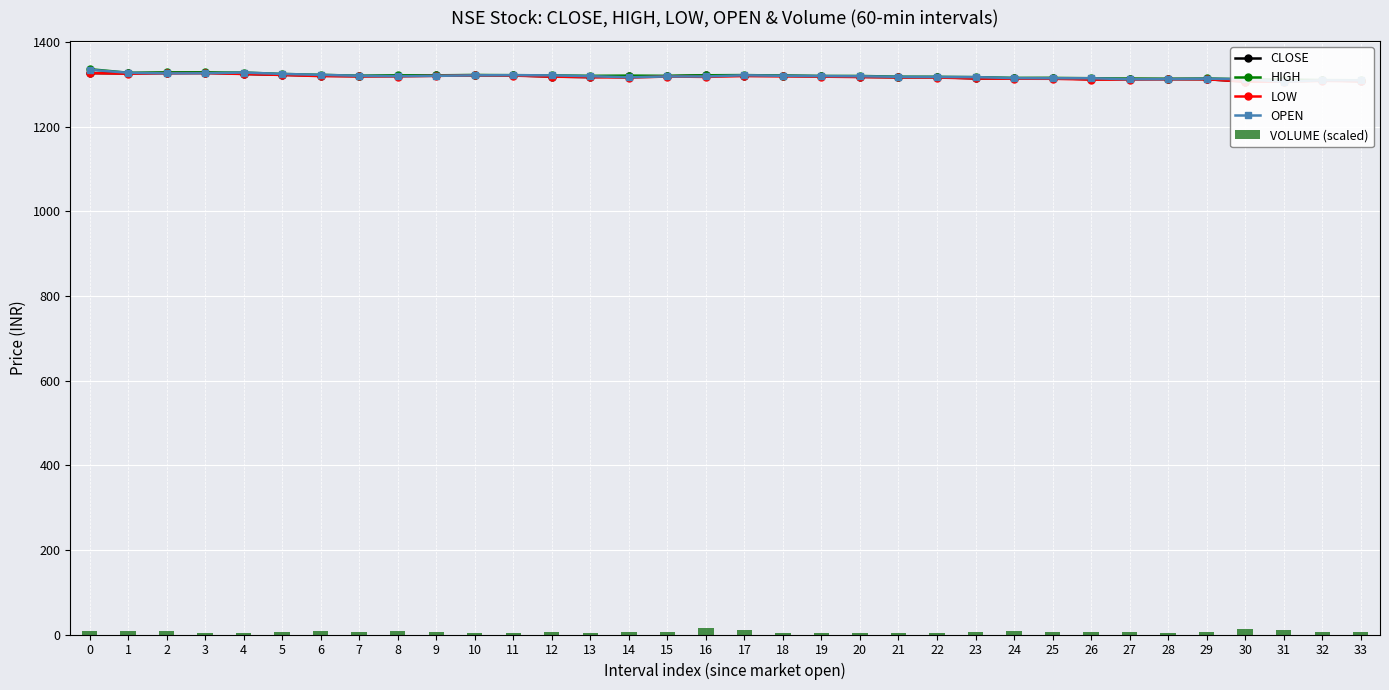

What is the value of the OPEN bar at the 29th from the left?

1312.3